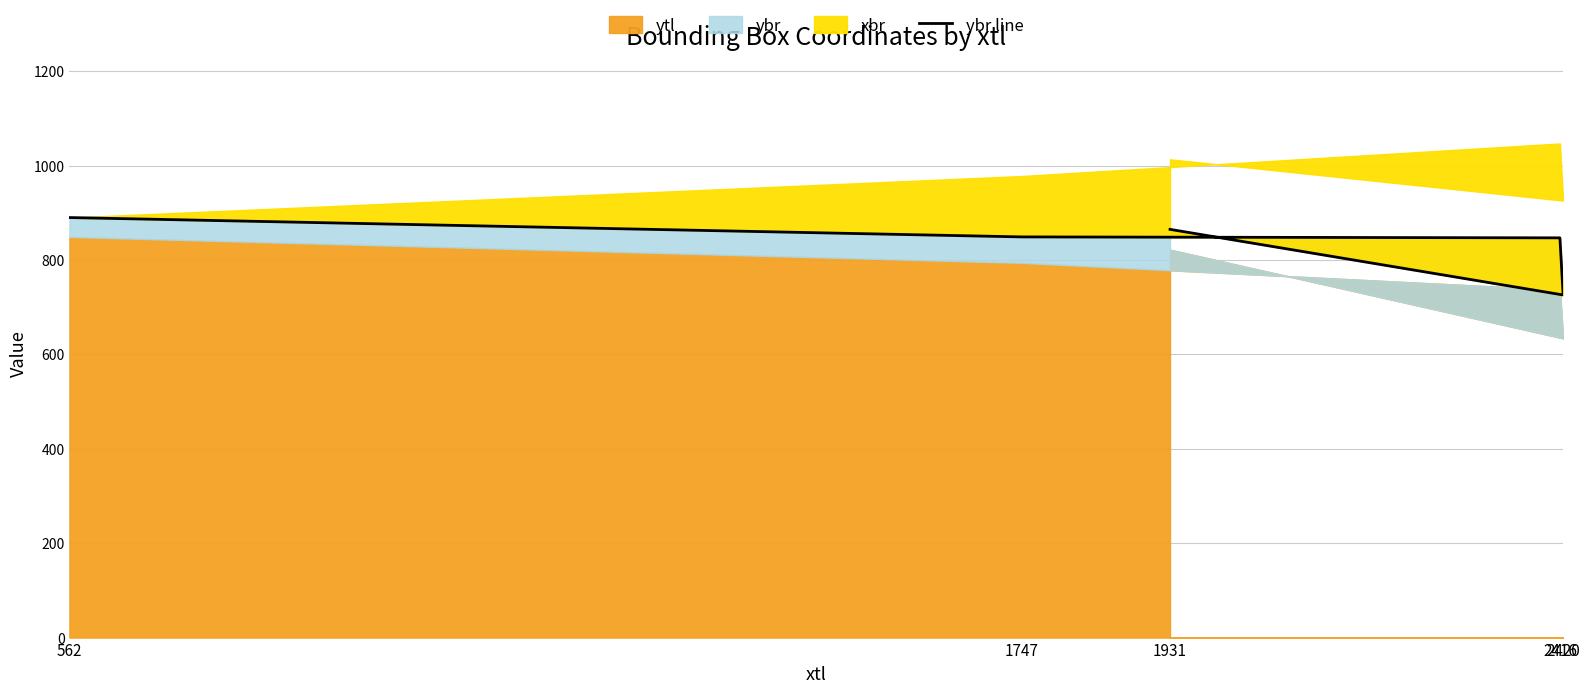

At which category does the data reach its first local valley?

2420